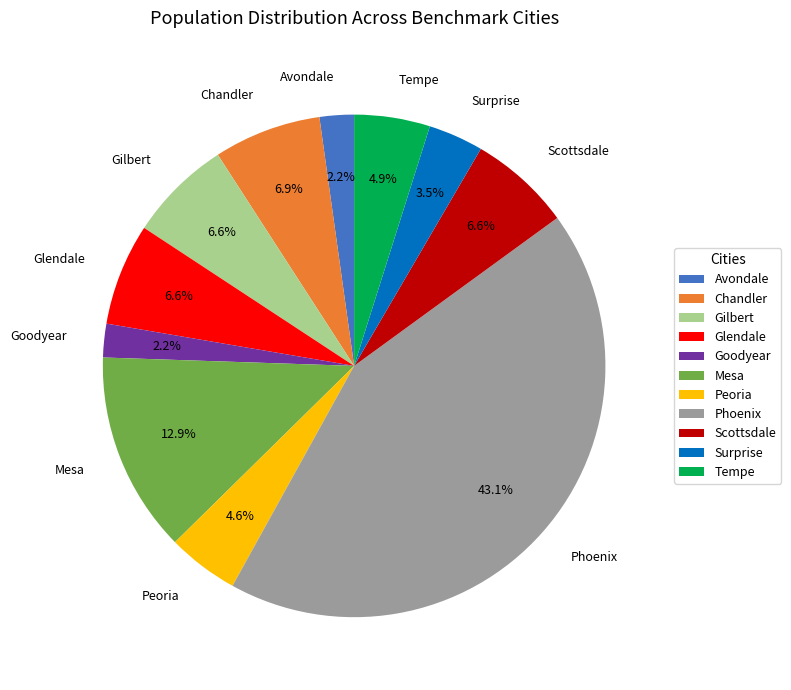

To the nearest percent, what is the difference between the Goodyear and Chandler slice percentages?

5%